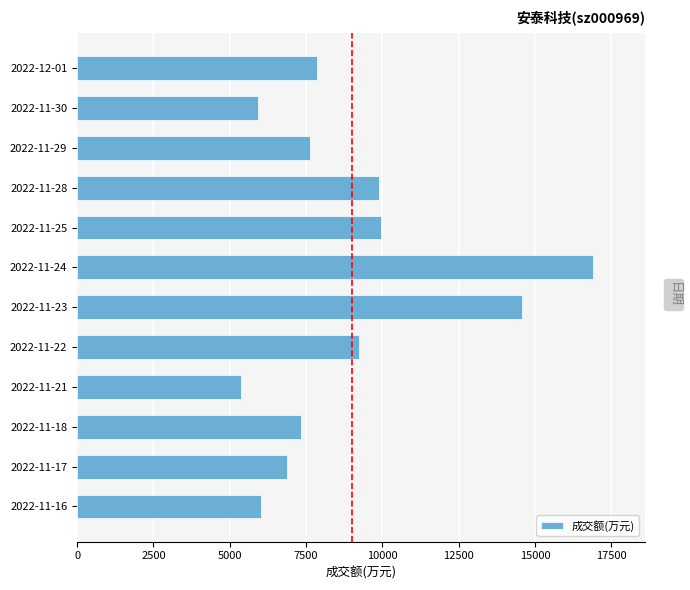

Count the number of data series in this chart.

1